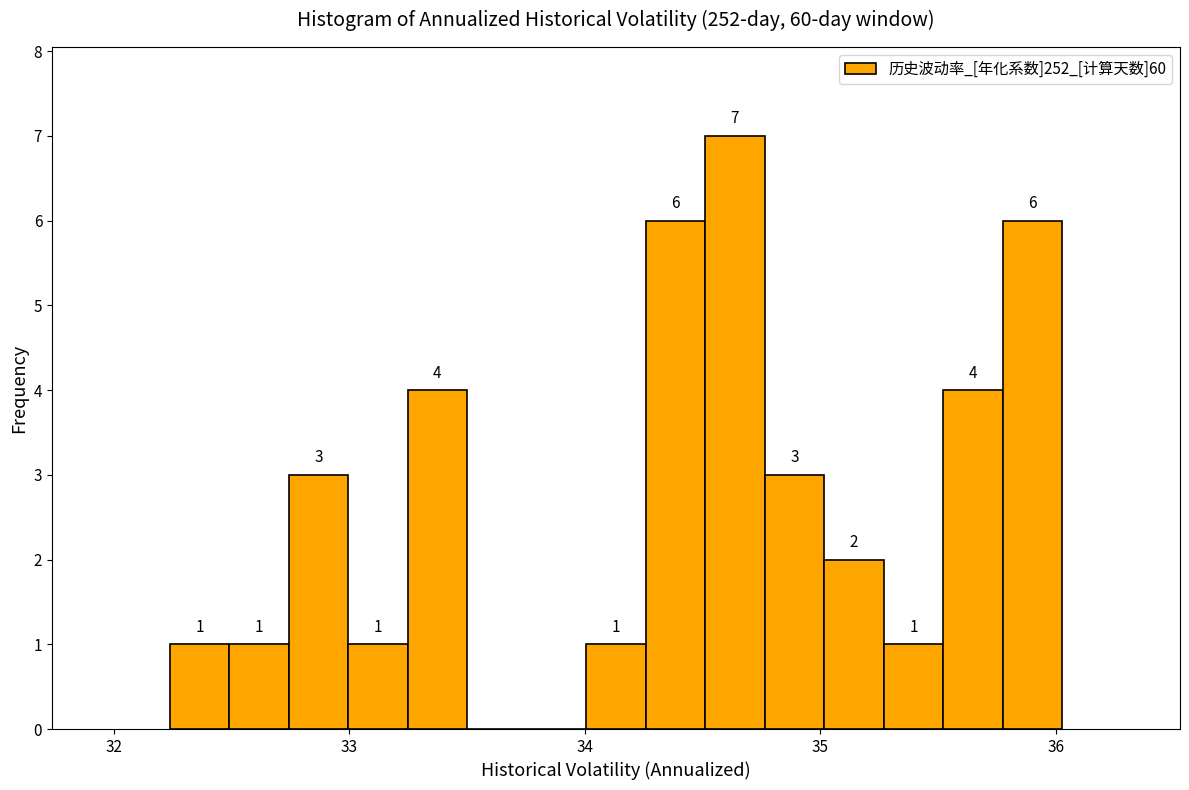

Read against the x-axis, roughly where is the centre of the tallest bar?

34.6